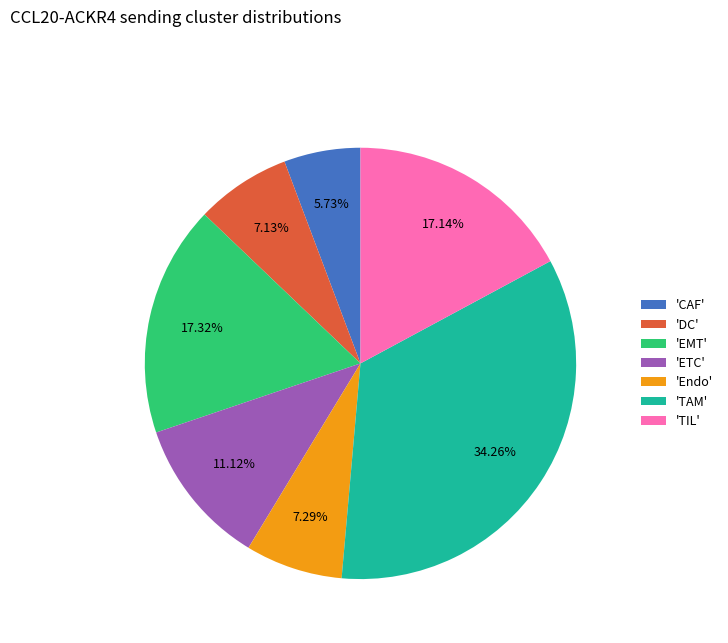

Combined, do 'DC' and 'TAM' account for over 50%?

No